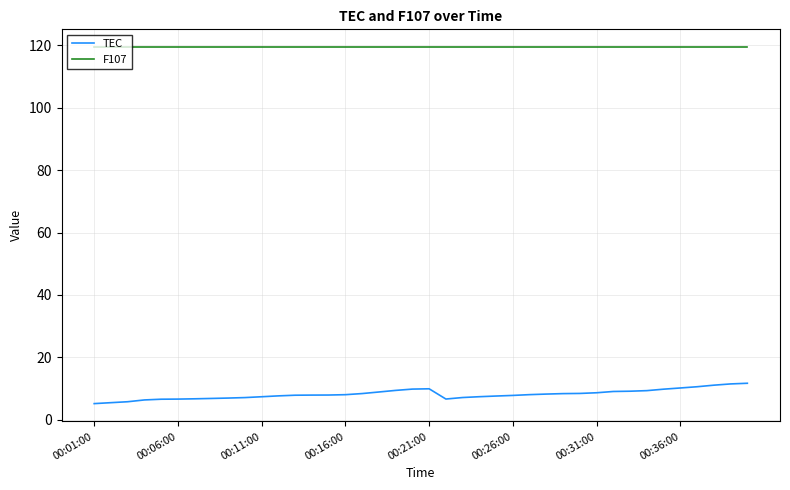

Does the chart have visible grid lines?

Yes